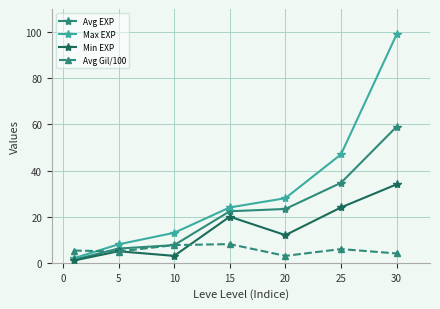

Rank the series by their maximum value, from highest to lowest.

Max EXP, Avg EXP, Min EXP, Avg Gil/100